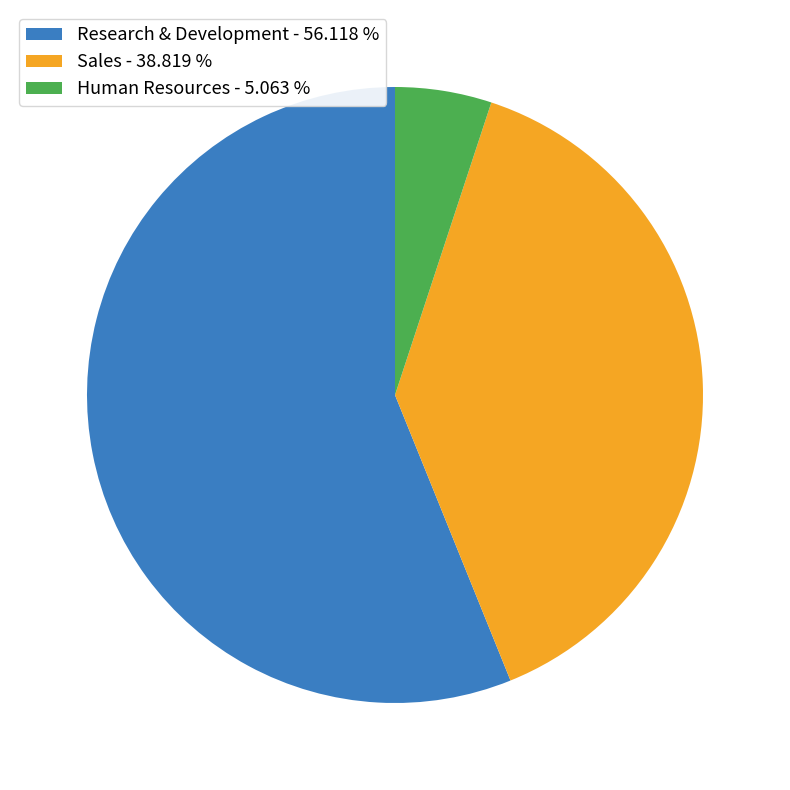

What is the ratio of the value at Research & Development to the value at Human Resources?

11.1